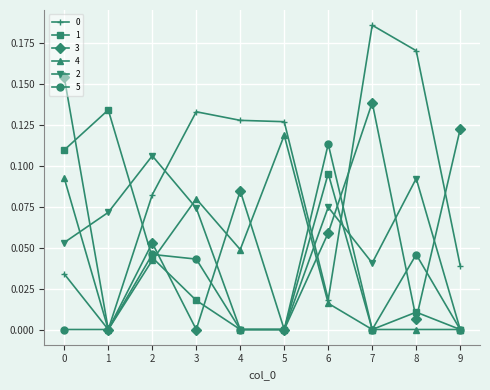

What is the total value across all series at 4?

0.3